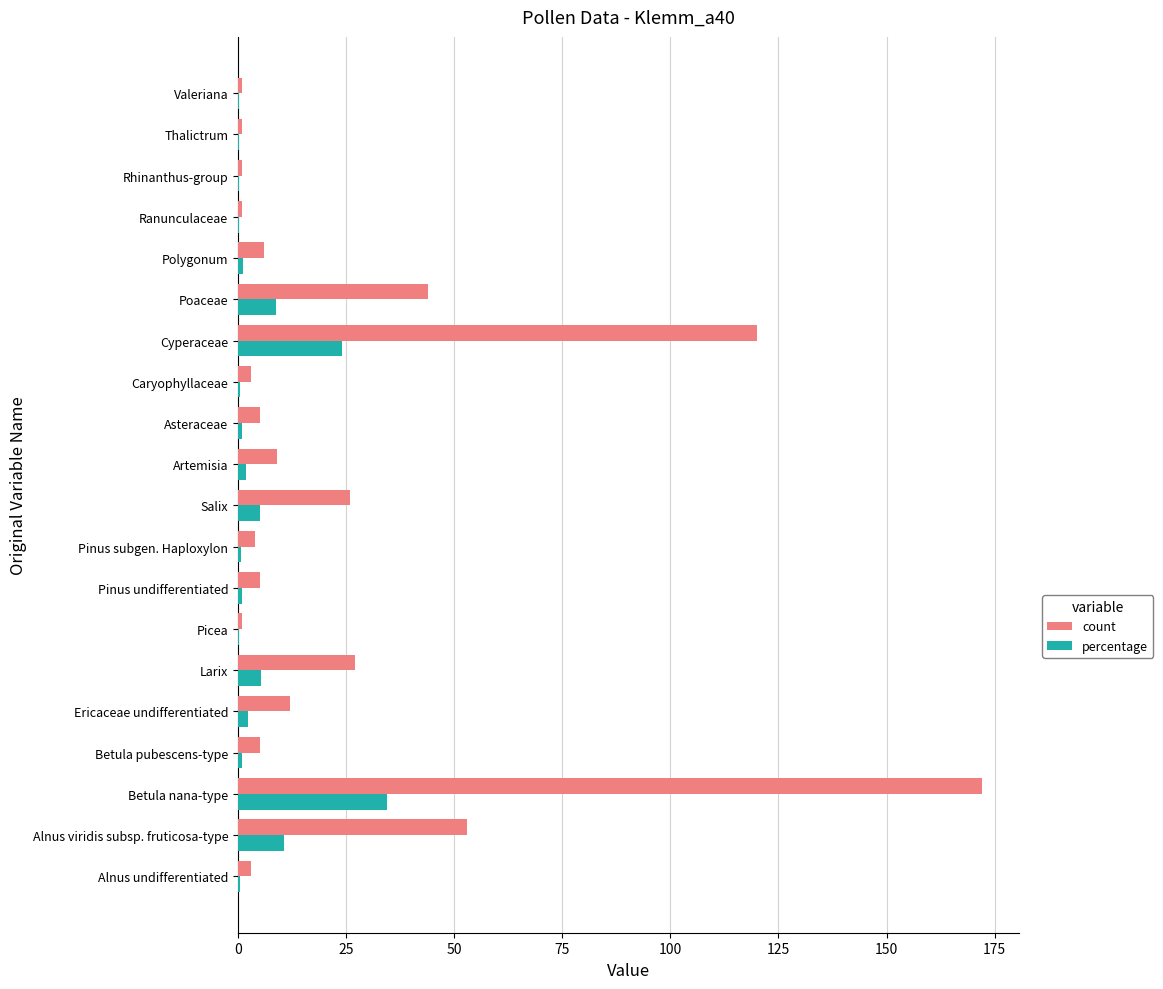

Which series has the largest range (max minus min)?

count